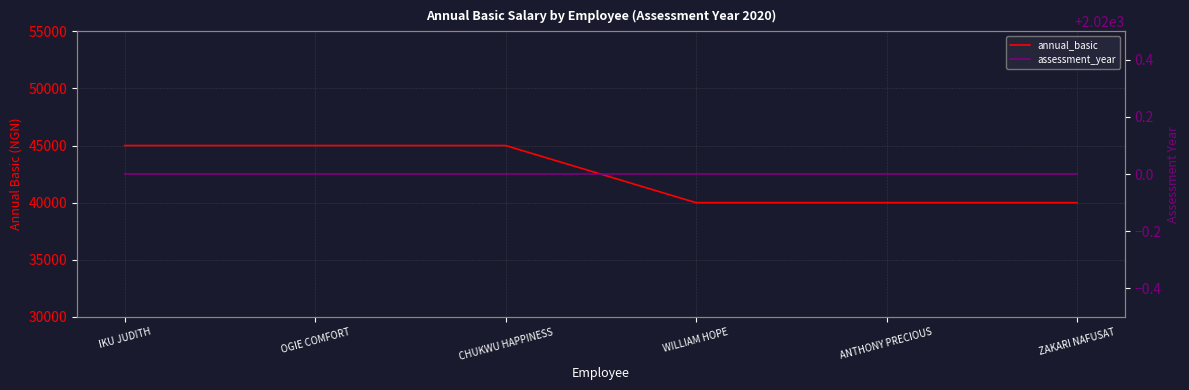

How many distinct data groups are displayed?

2